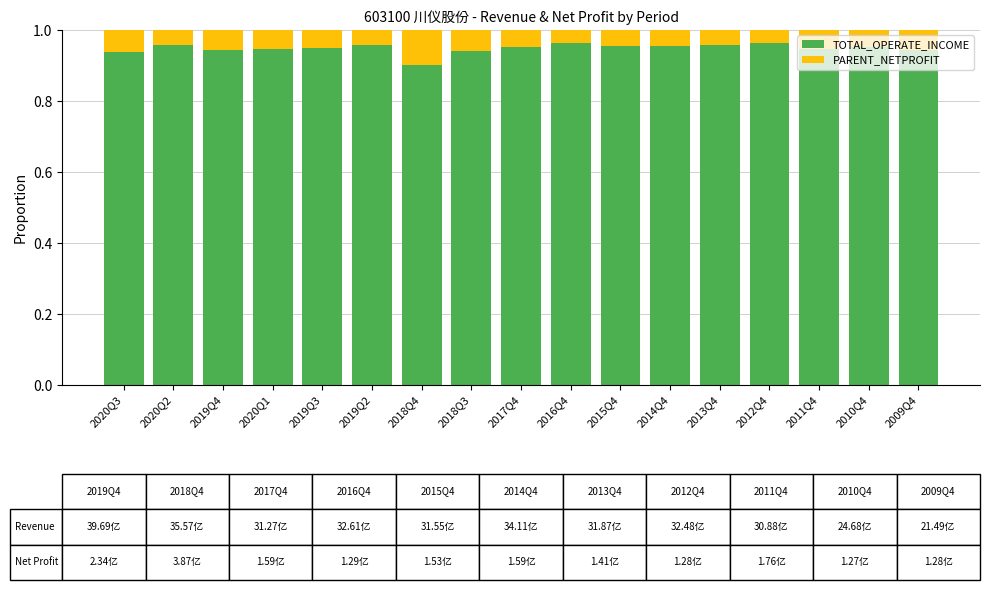

What is the sum of the TOTAL_OPERATE_INCOME values at 2016Q4 and 2020Q2?

1.9